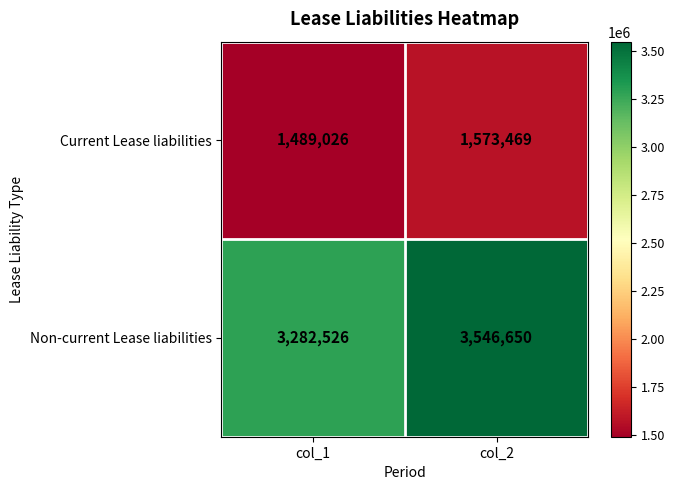

What is the spread (max minus min) of values at col_1?

1793500